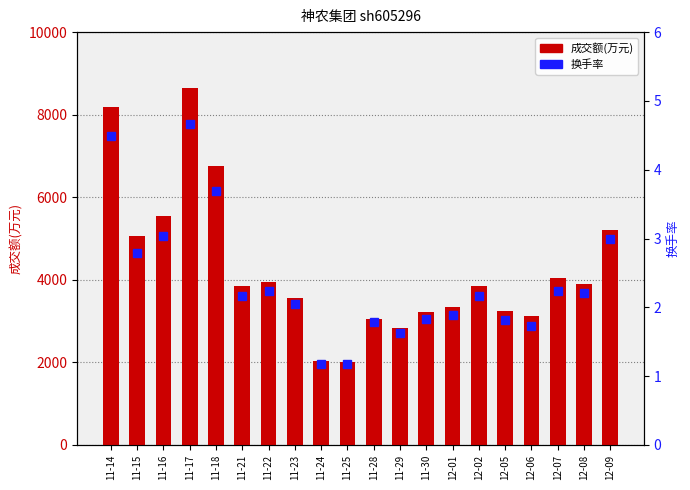

What are all the series names shown in the legend?

成交额(万元), 换手率